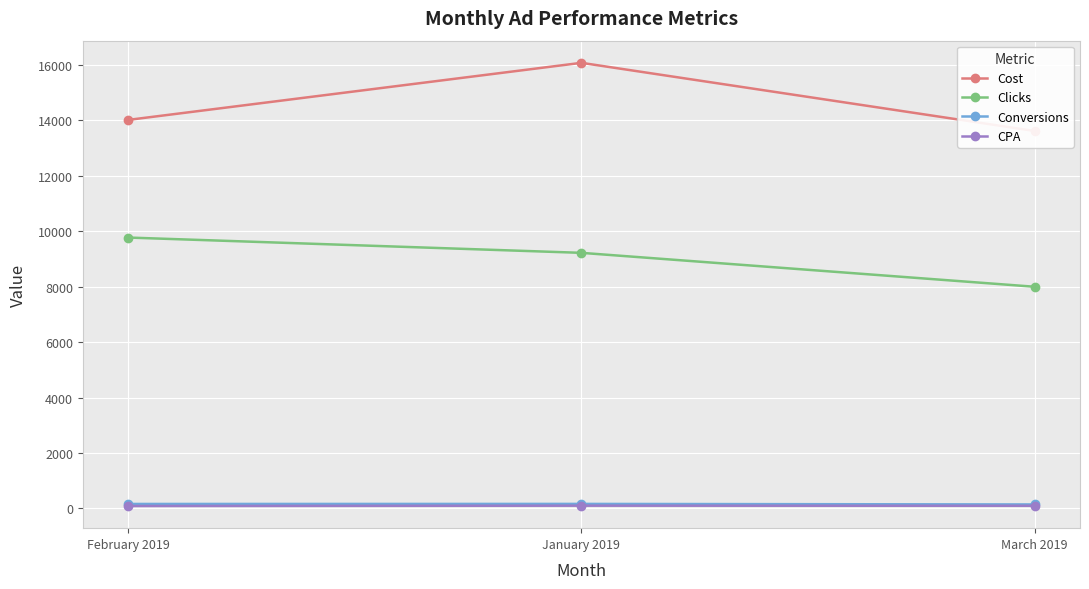

Reading left to right, list all the values displayed in this chart.

Cost: February 2019=14020.0	January 2019=16080.0	March 2019=13620.0
Clicks: February 2019=9775.0	January 2019=9223.0	March 2019=7999.0
Conversions: February 2019=161.0	January 2019=163.0	March 2019=143.0
CPA: February 2019=87.1	January 2019=98.7	March 2019=95.2